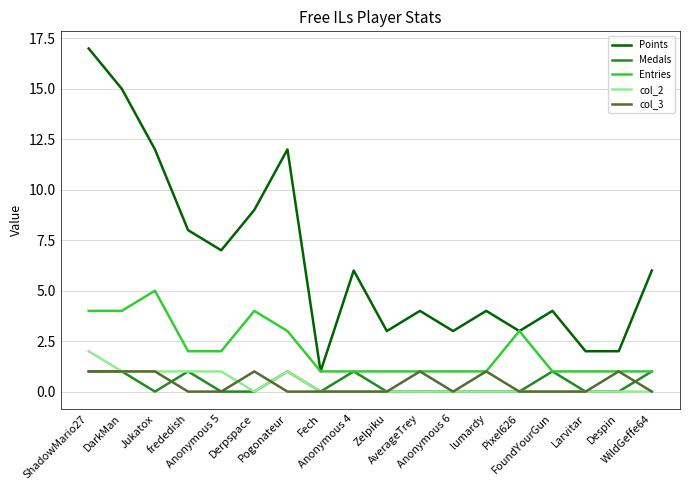

What is the maximum value for col_2?

2